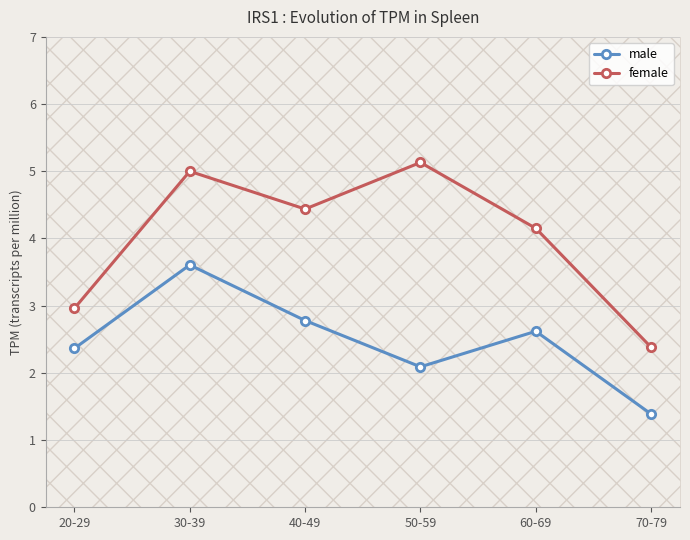

True or false: male and female cross at least once.

False